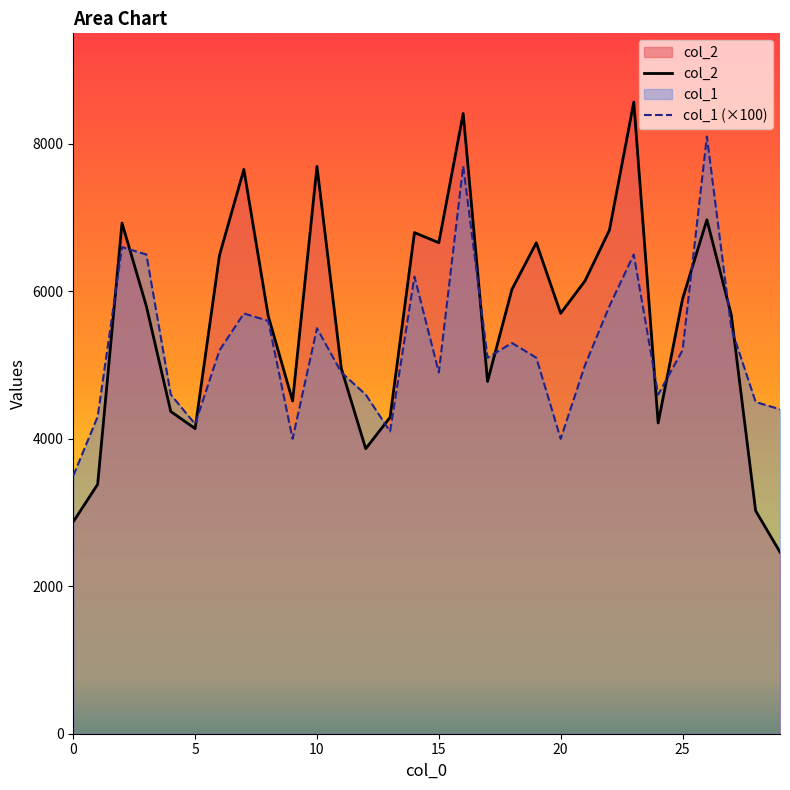

True or false: col_1 has a value of 6886 at 15.

False